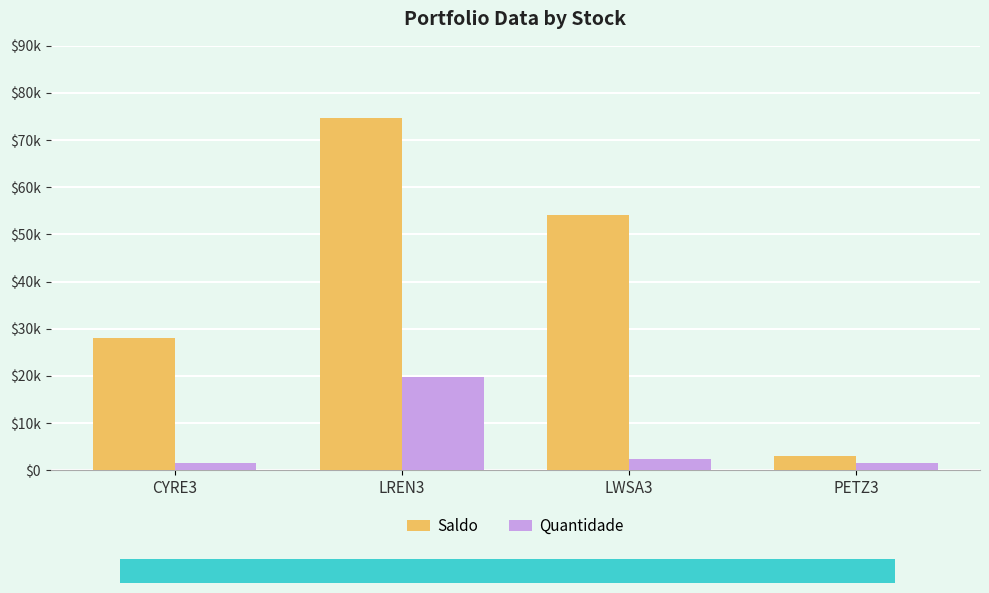

At which label does Saldo reach its minimum?

PETZ3